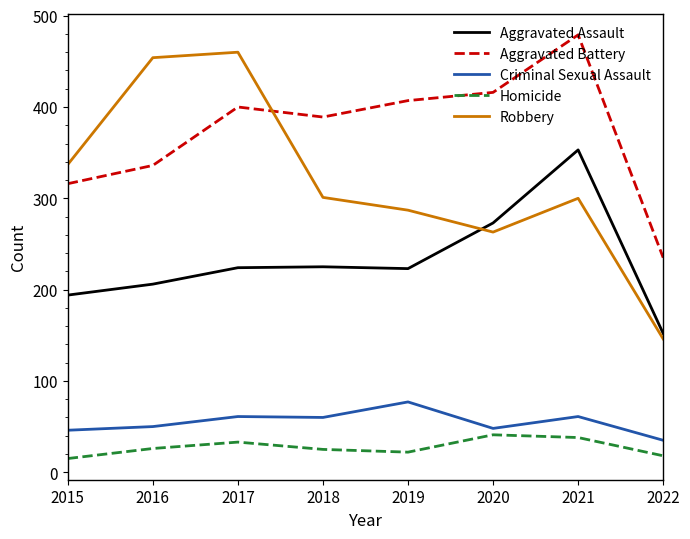

What are all the series names shown in the legend?

Aggravated Assault, Aggravated Battery, Criminal Sexual Assault, Homicide, Robbery